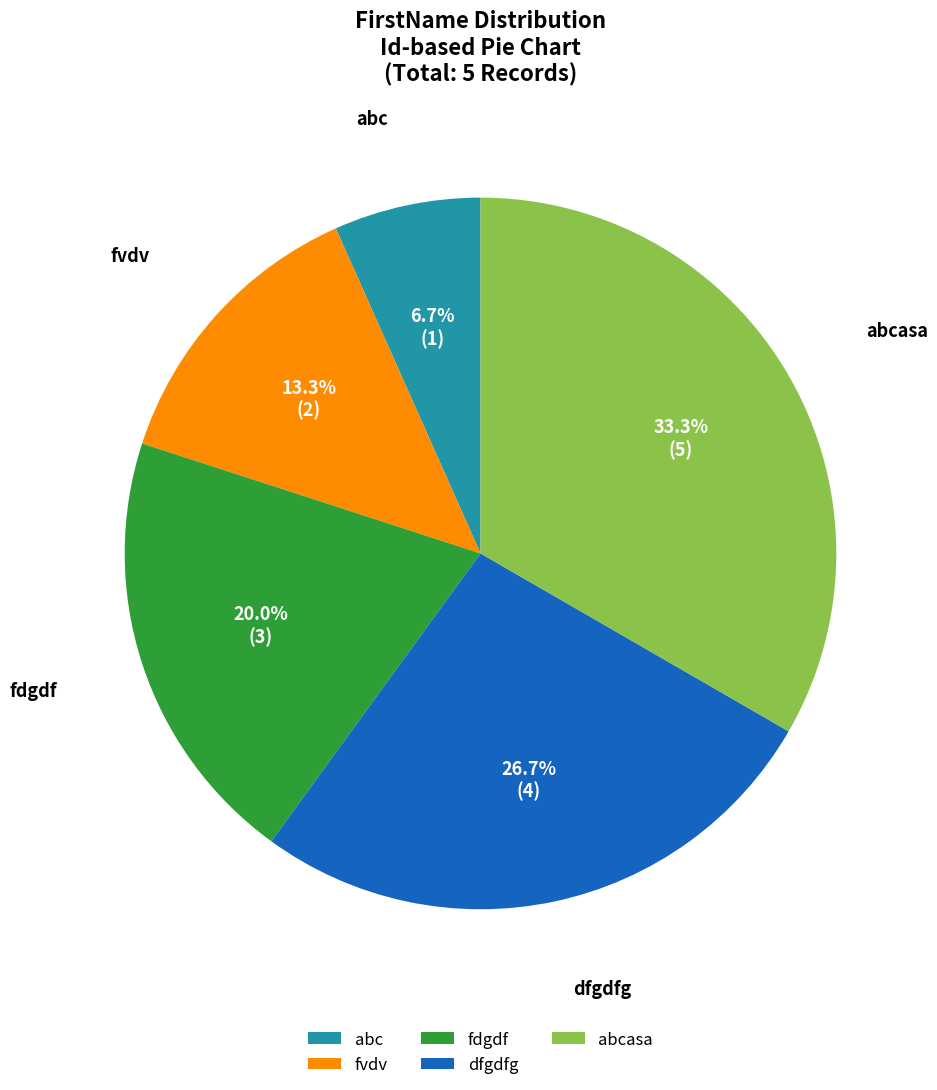

The fvdv slice represents 13% of the pie. True or false?

True